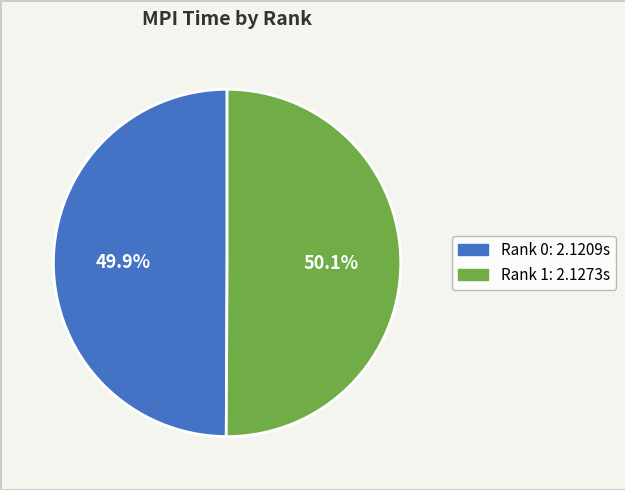

Approximately how many times larger is the value at Rank 0 compared to Rank 1?

1.0